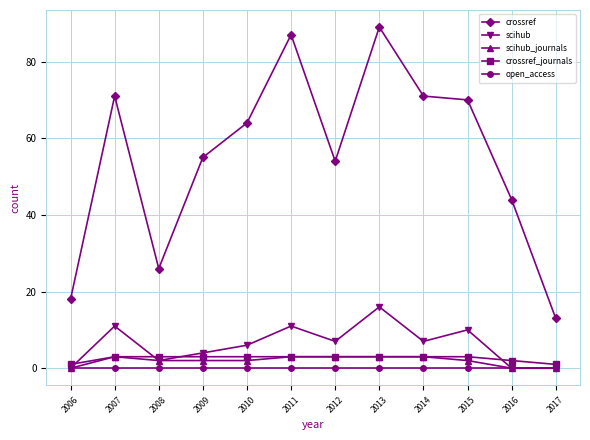

True or false: crossref and scihub_journals intersect in this chart.

False